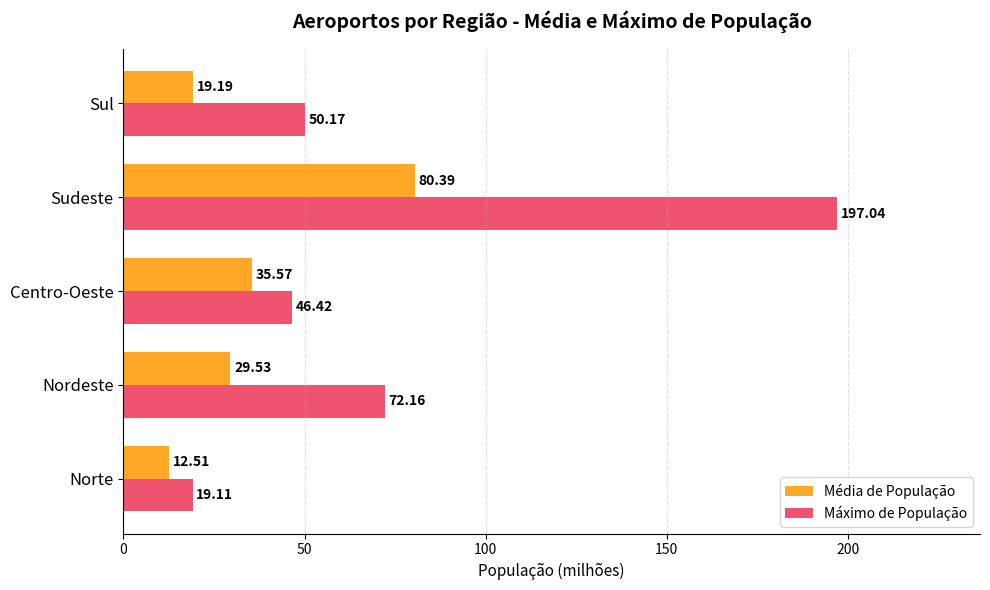

Which label corresponds to the smallest value in the chart?

Norte